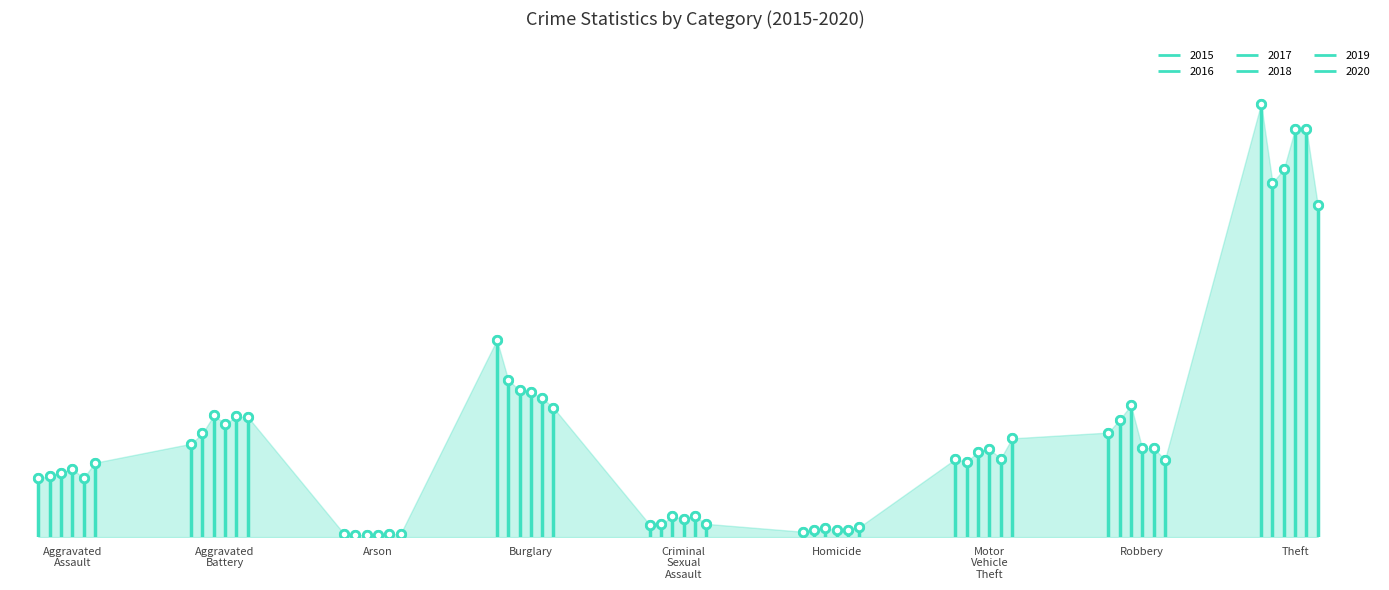

At how many categories does at least one series exceed 1041?

1